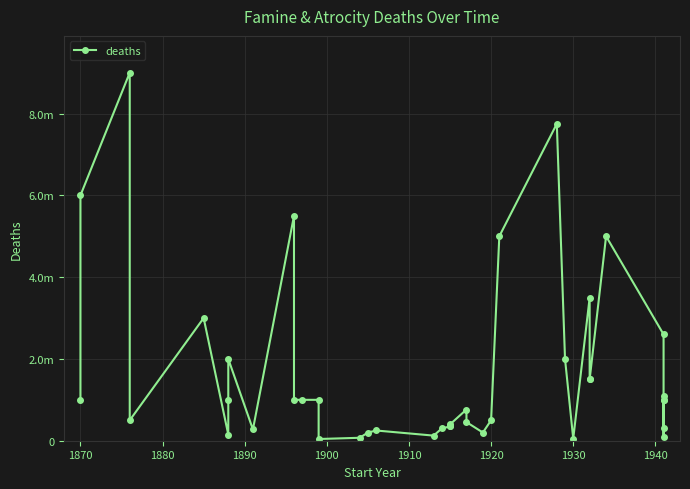

What is the maximum value shown in the chart?

9000000